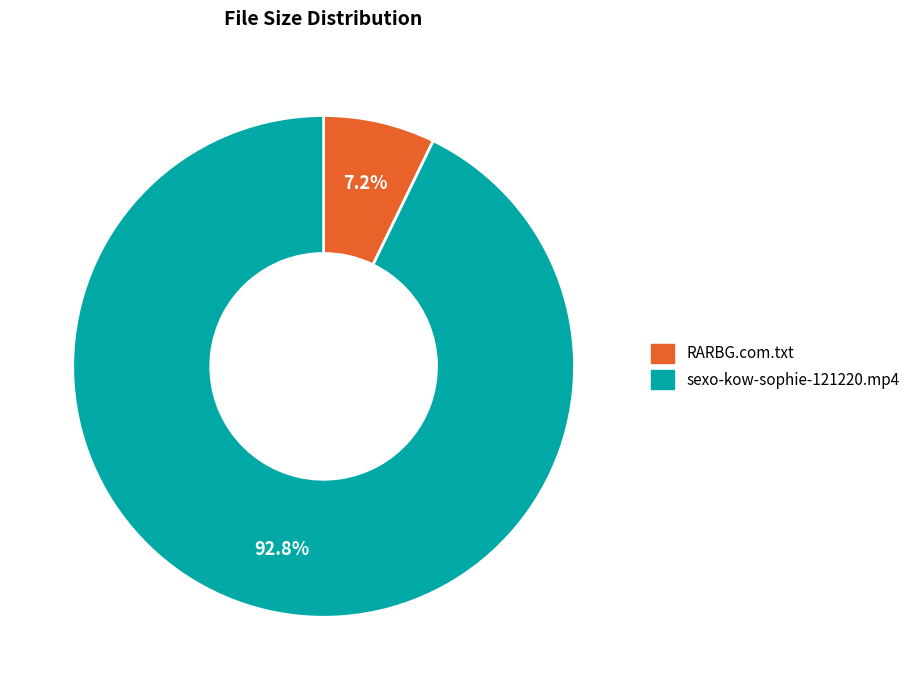

What is the ratio of the value at sexo-kow-sophie-121220.mp4 to the value at RARBG.com.txt?

12.9